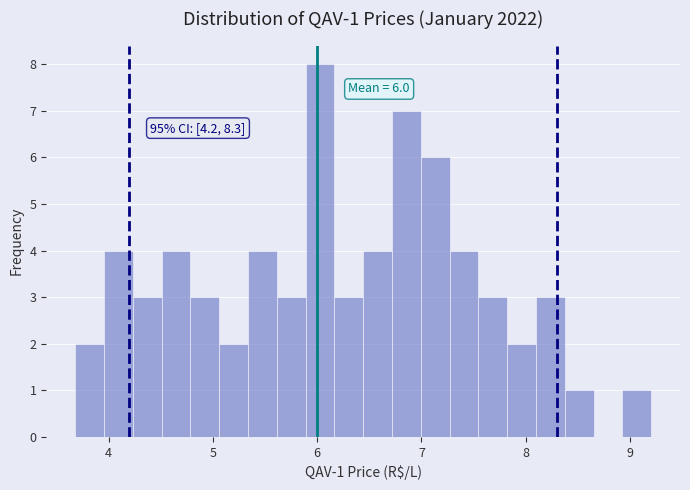

Read against the x-axis, roughly where is the centre of the tallest bar?

6.0